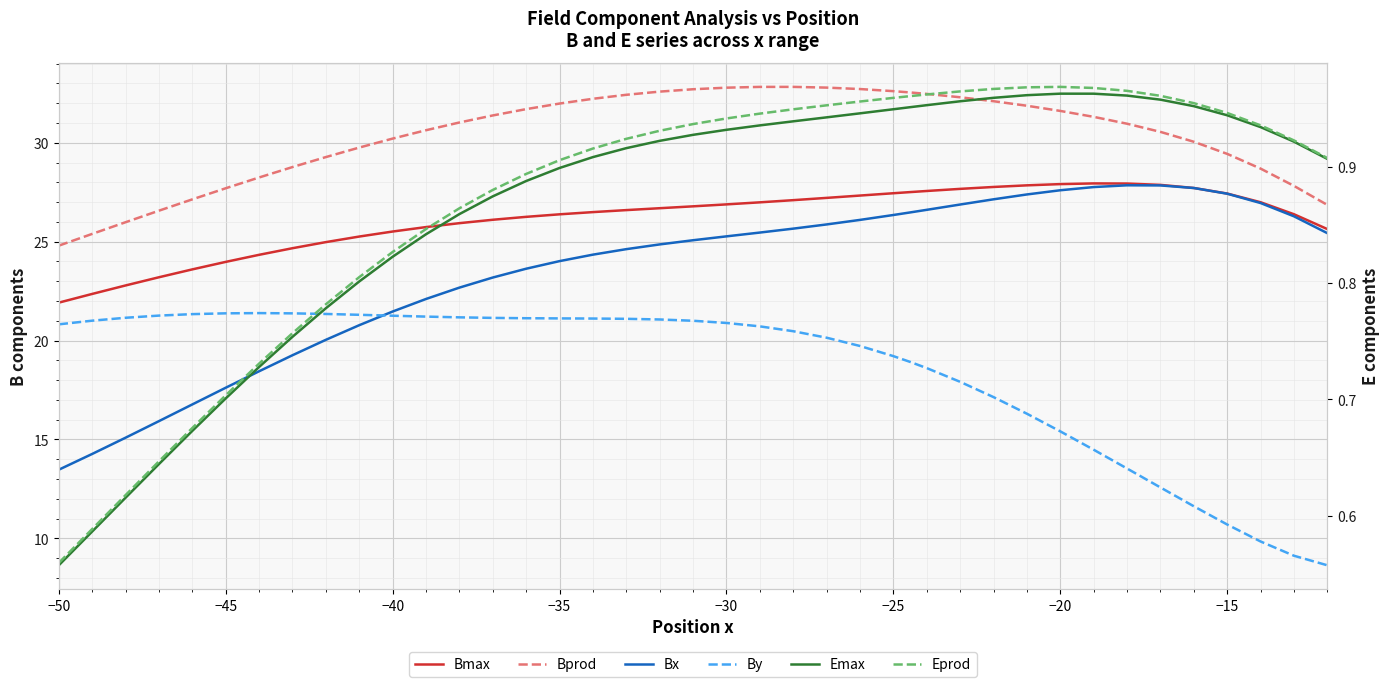

What is the sum of all Bprod values?

1215.6